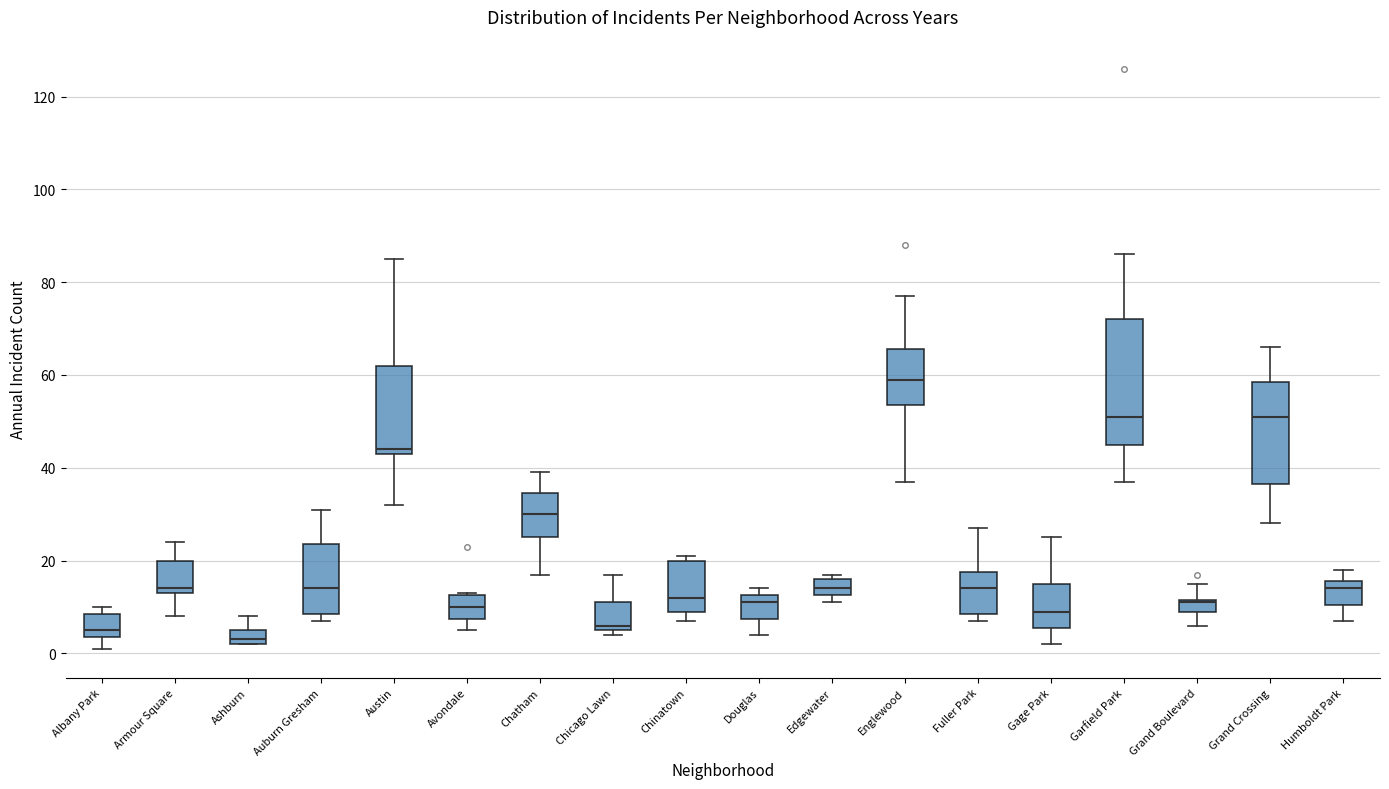

Where does the upper whisker of the box for Grand Crossing end on the y-axis? The values are not printed on the chart, so give them approximately, as read against the axis.

66